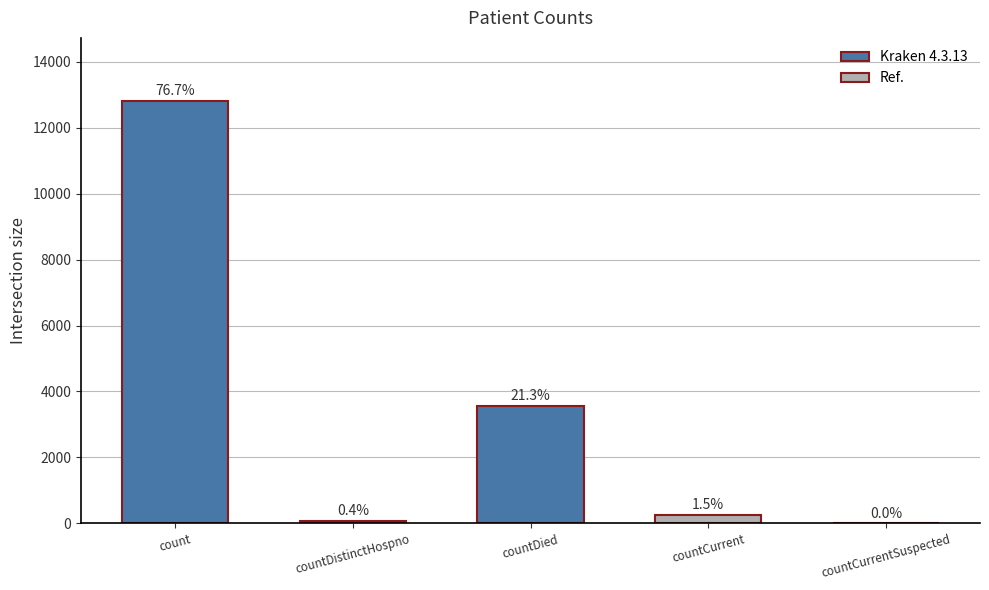

True or false: the data shows 74 at countDistinctHospno.

True